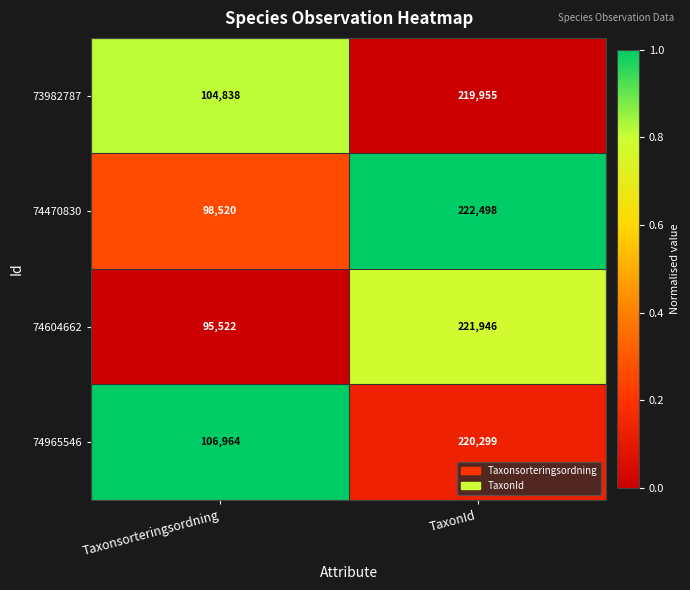

What is the difference between the 74604662 values at TaxonId and Taxonsorteringsordning?

126424